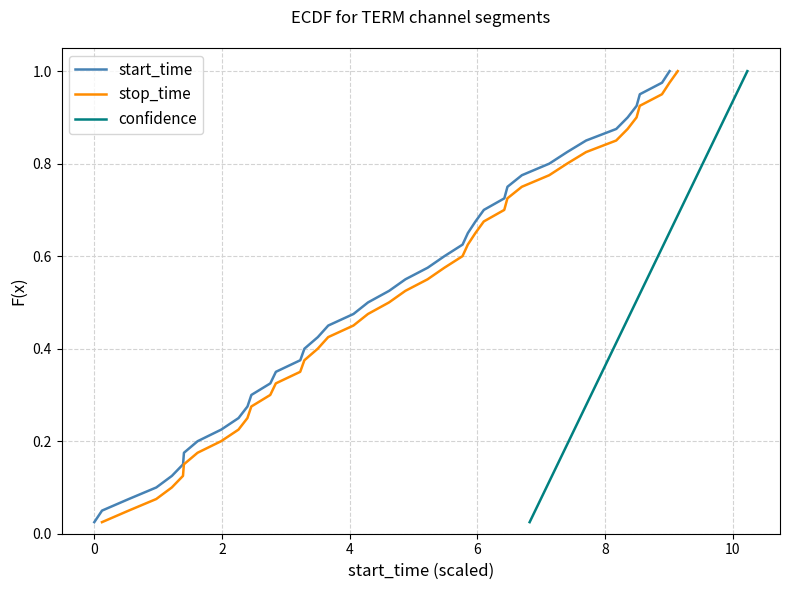

What are all the series names shown in the legend?

start_time, stop_time, confidence